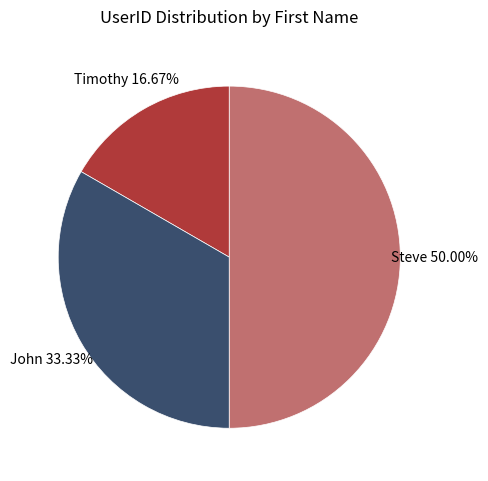

What is the ratio of the value at Steve to the value at Timothy?

3.0